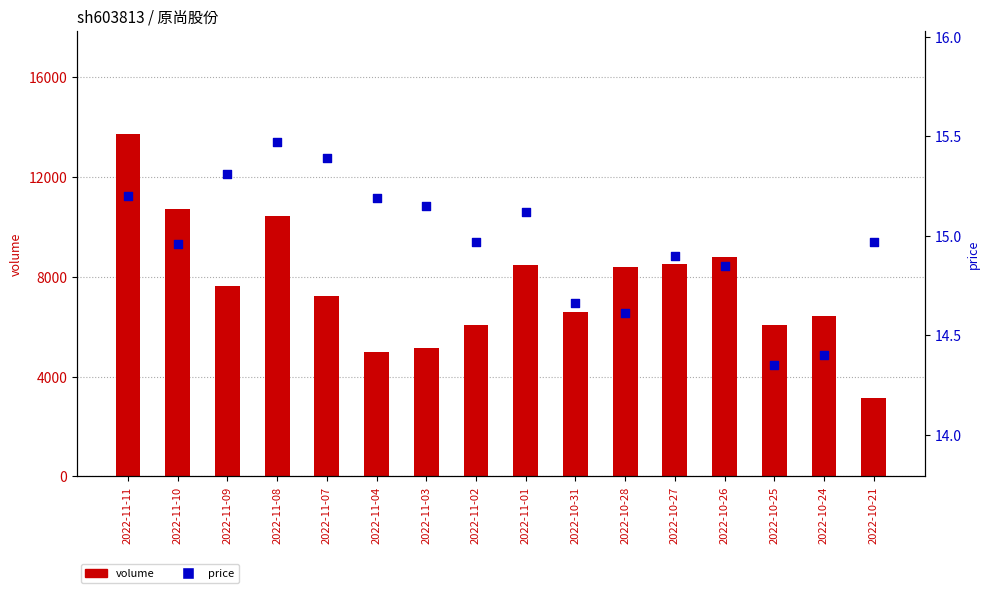

At how many categories does at least one series exceed 3193?

15